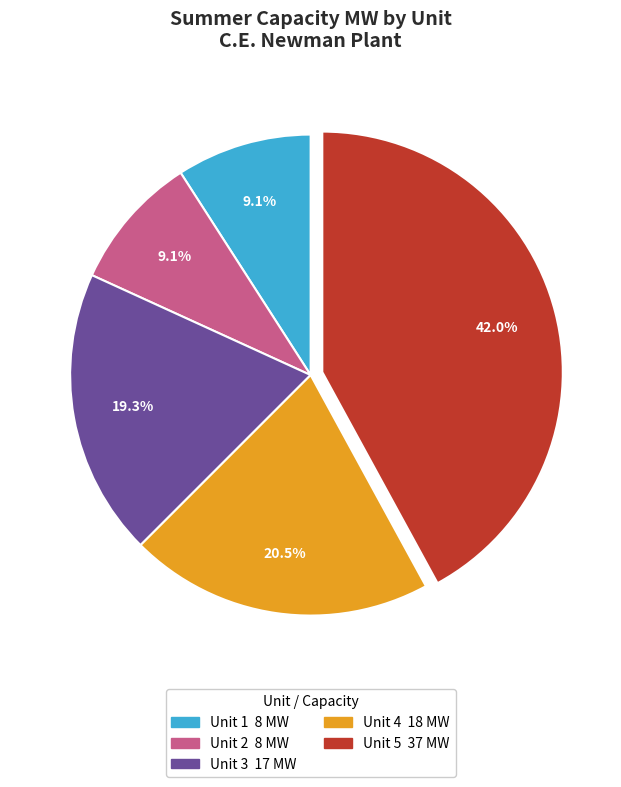

Is there any slice that represents more than half of the pie?

No